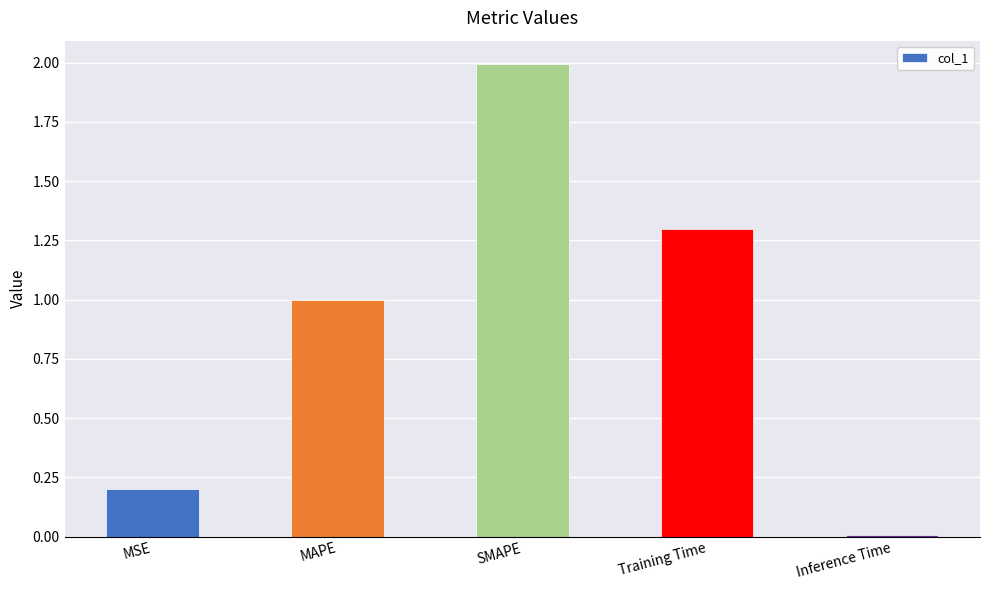

How many distinct data groups are displayed?

1